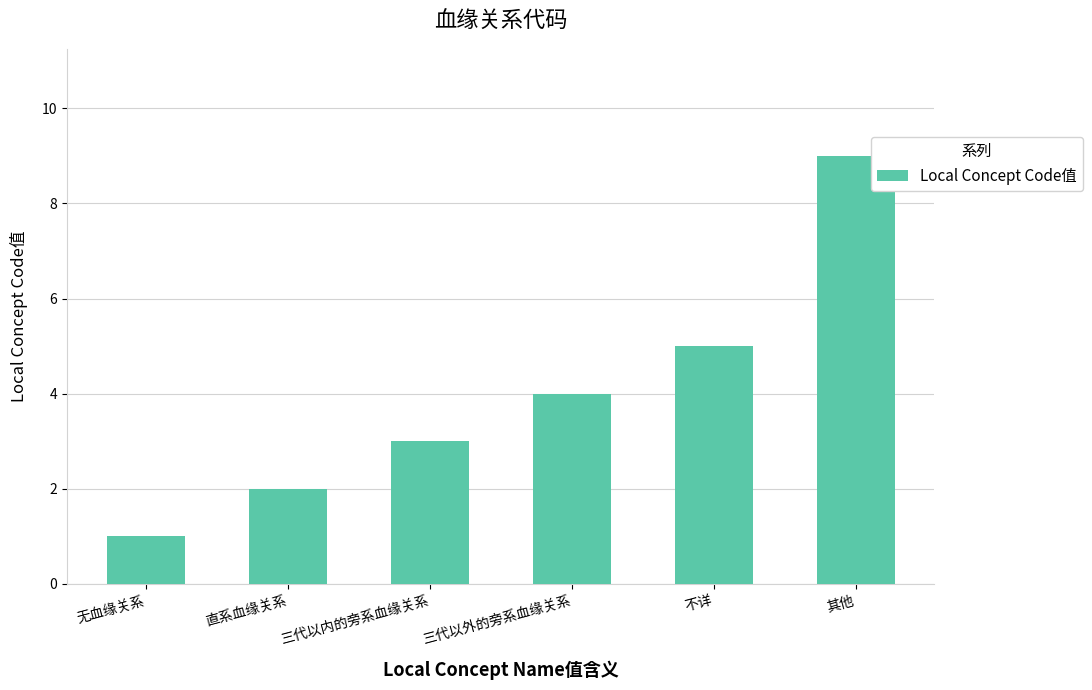

How many categories are shown in the chart?

6